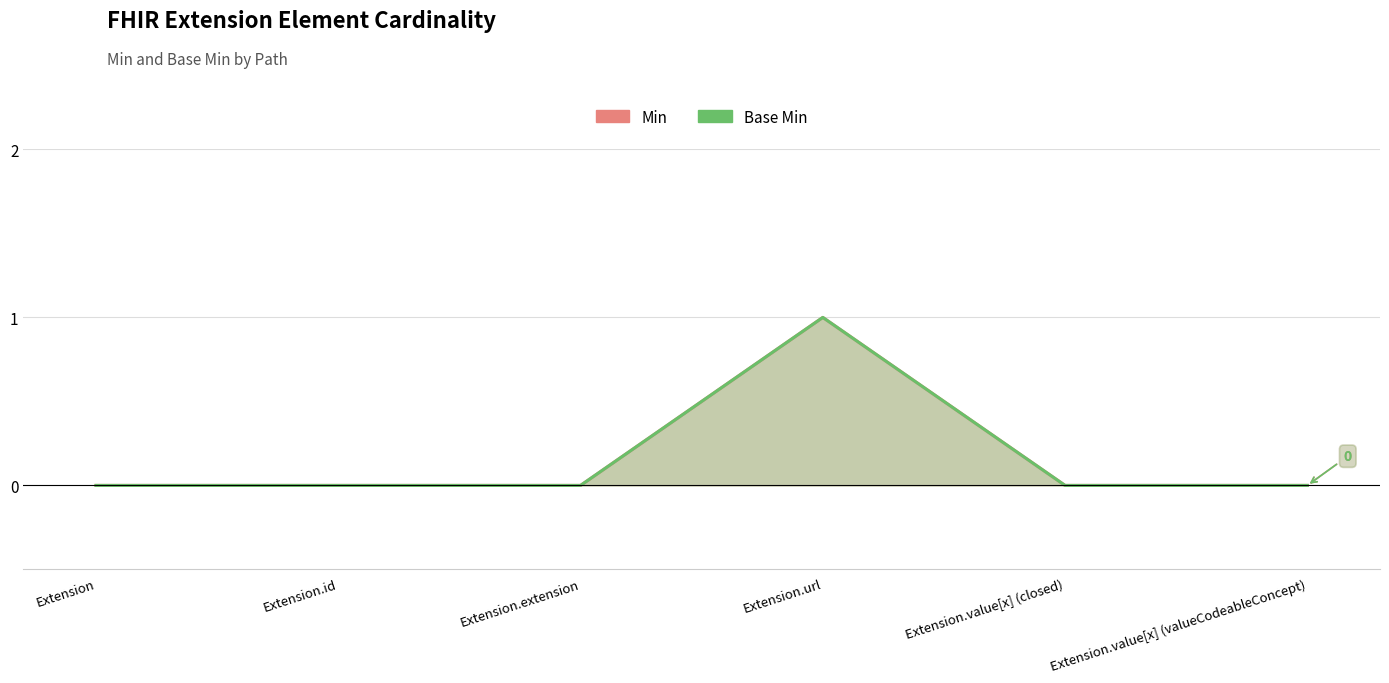

Count the number of data series in this chart.

2